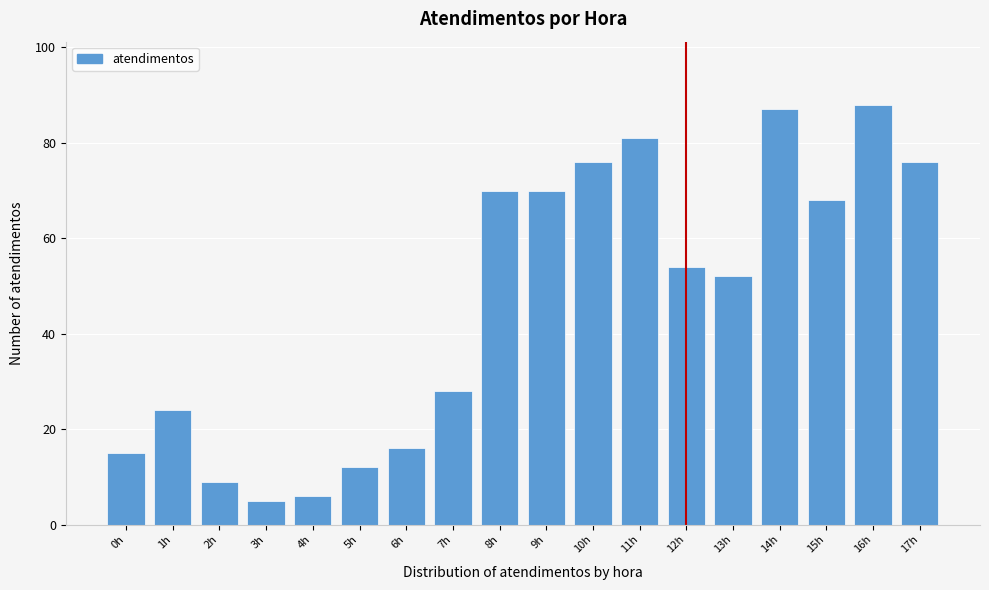

Reading right to left, what are all the values shown in this chart?

76	88	68	87	52	54	81	76	70	70	28	16	12	6	5	9	24	15